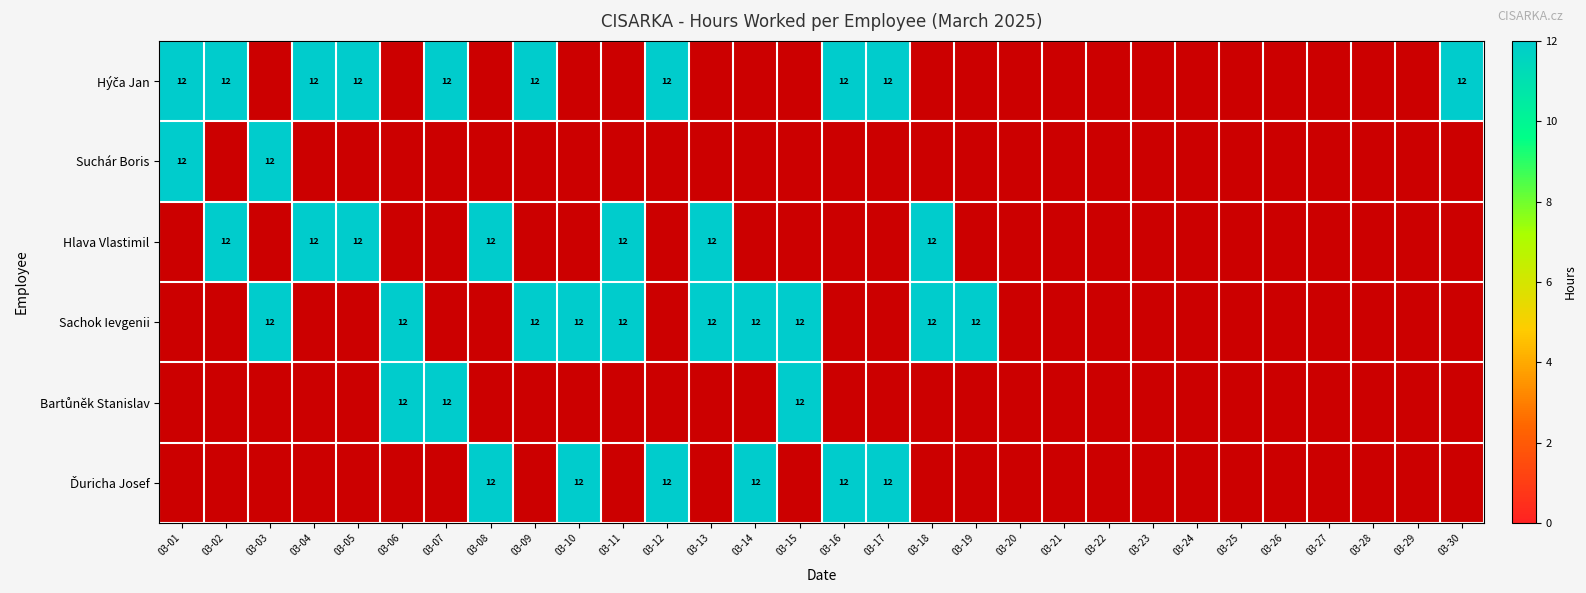

The Sachok Ievgenii series shows 17 at 2025-03-19. True or false?

False